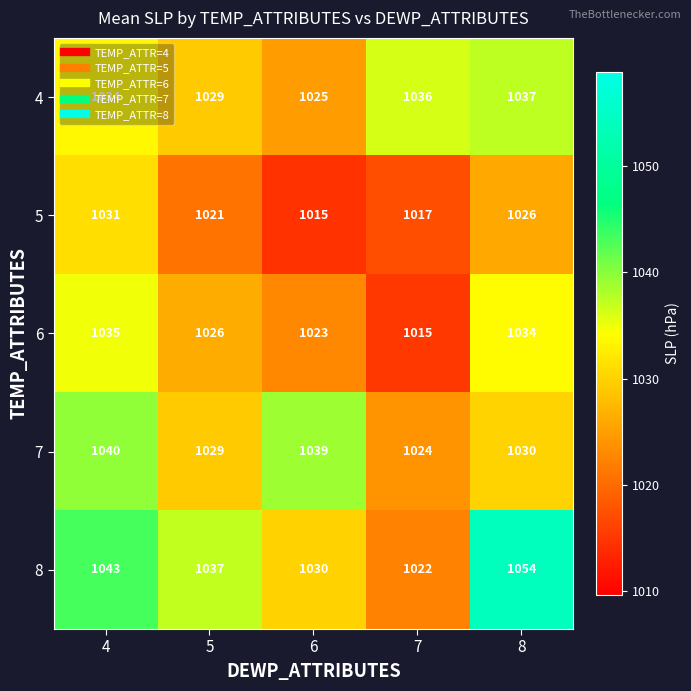

Which series has the largest range (max minus min)?

8